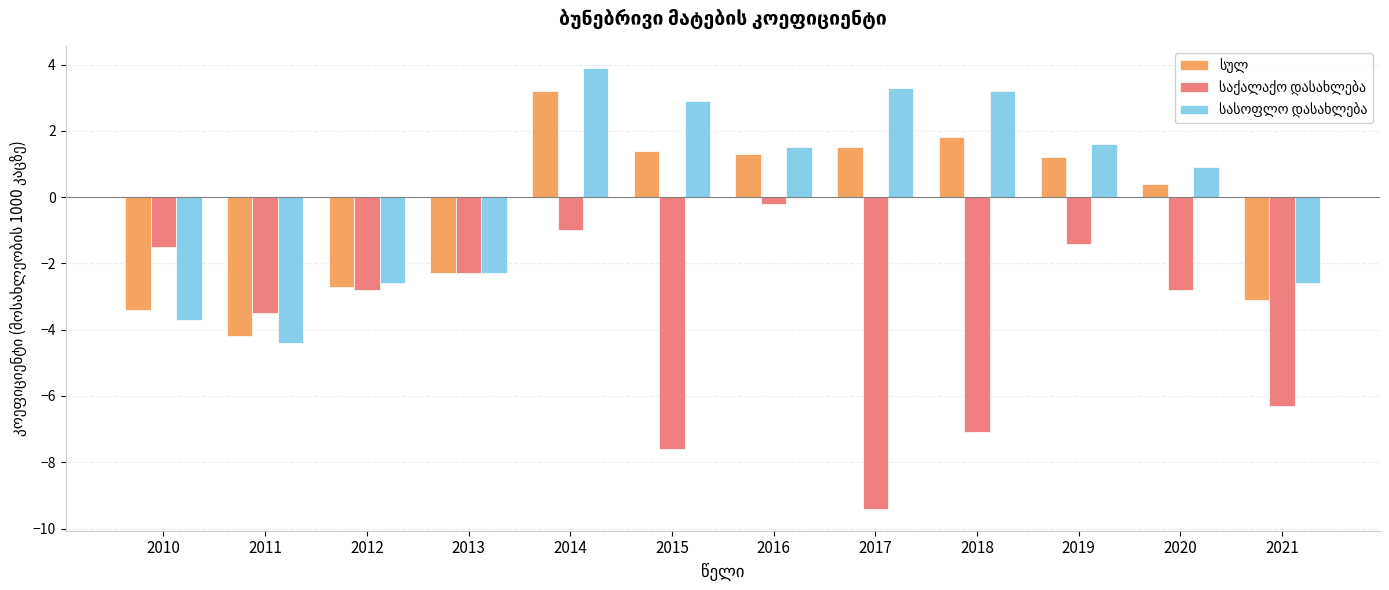

What is the greatest value displayed?

3.9